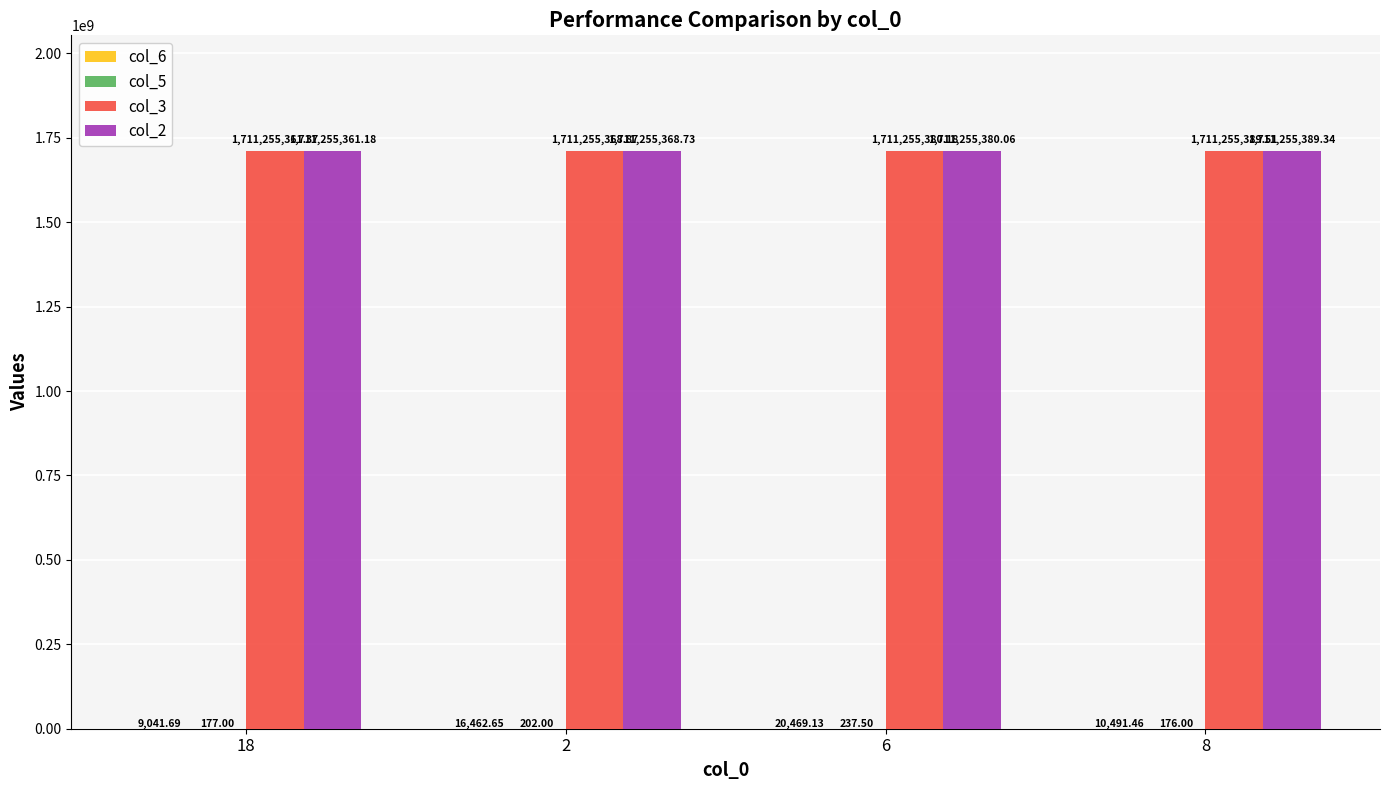

How many groups of bars are there?

4